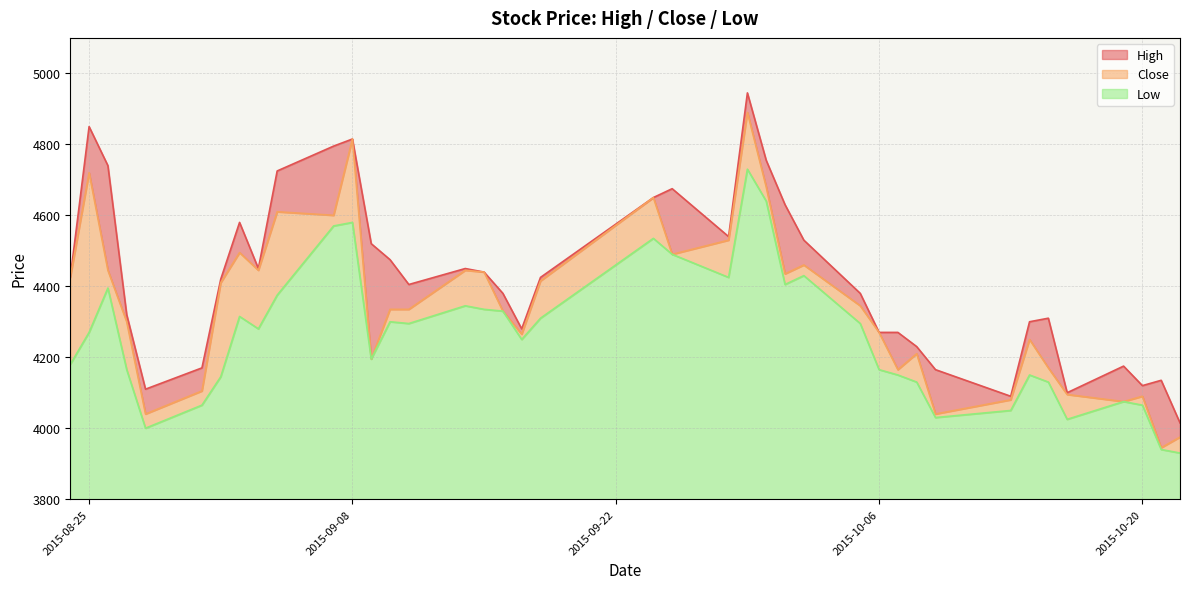

What is the smallest value displayed?

3930